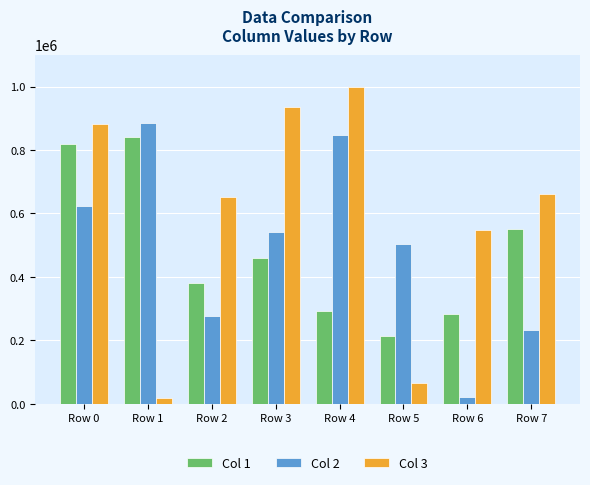

What is the maximum value for Col 1?

841442